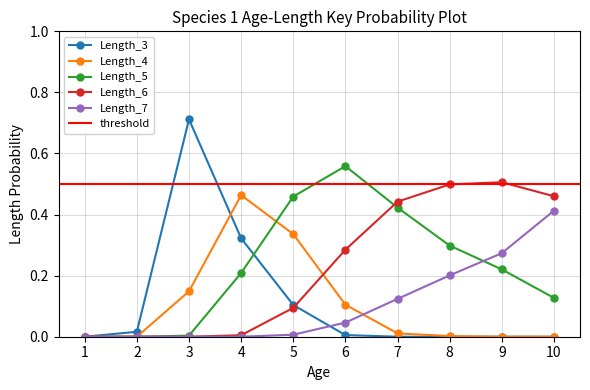

List the labels in order of Length_3 value, smallest first.

1, 7, 8, 9, 10, 6, 2, 5, 4, 3